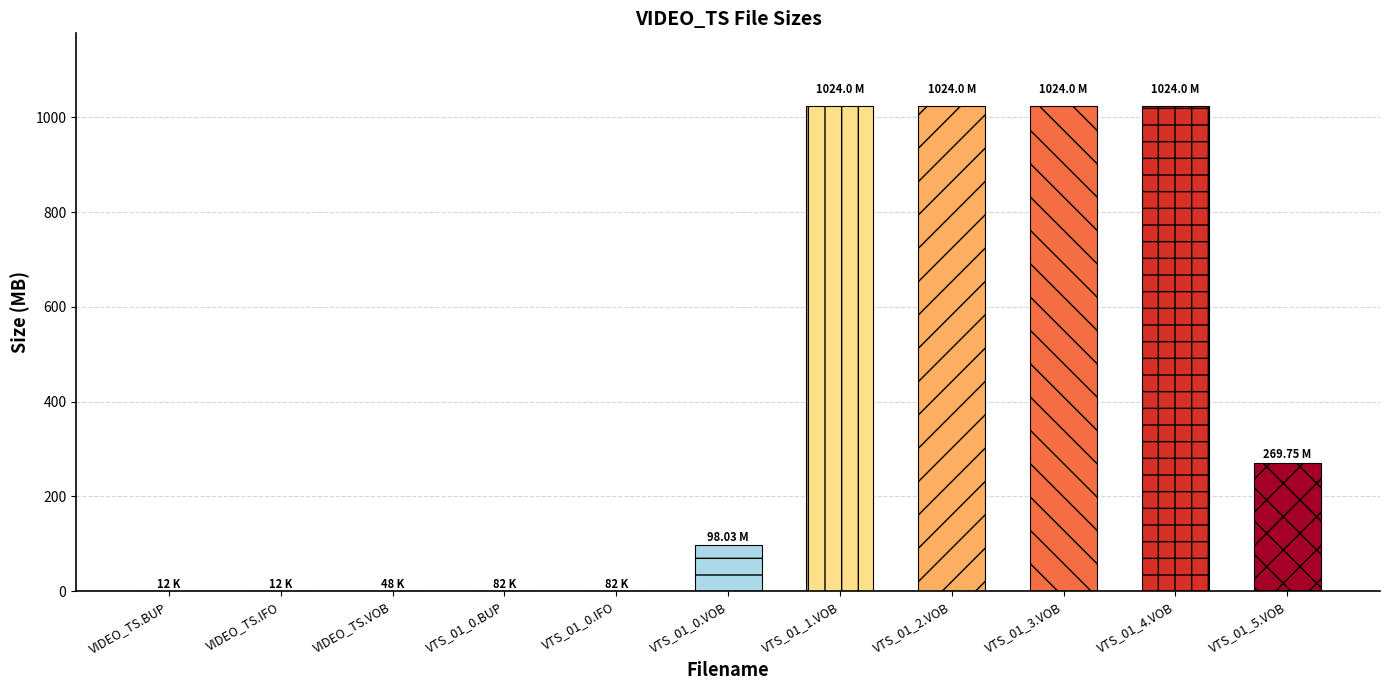

What is the change in value from VTS_01_0.VOB to VTS_01_2.VOB?

+926.0